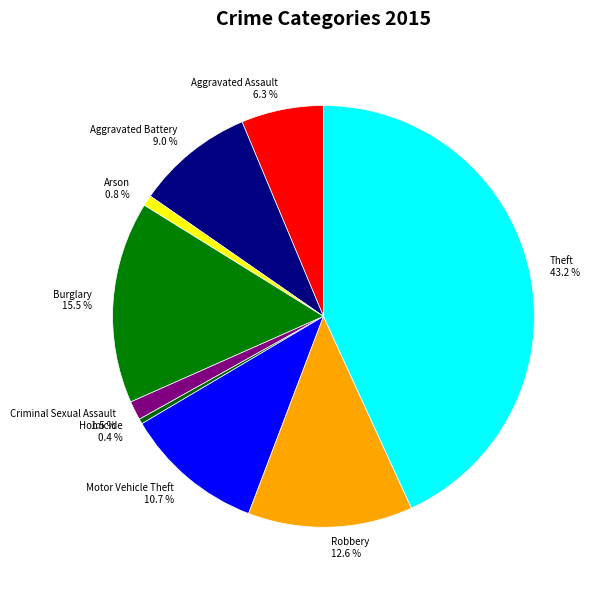

The Arson slice represents 1% of the pie. True or false?

True